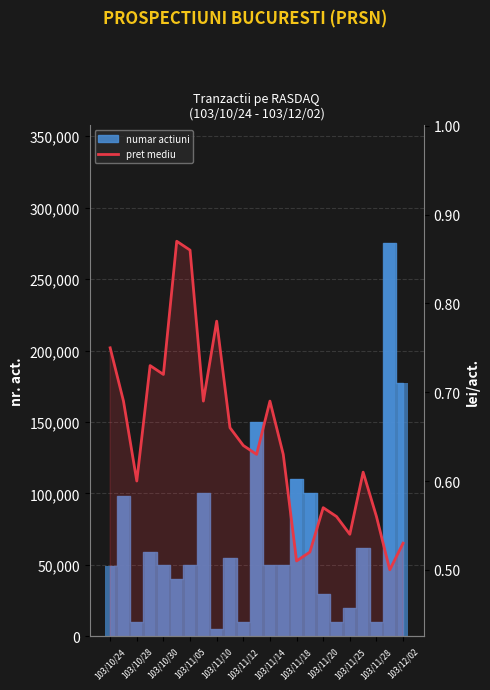

How many values are between 0 and 1?

23